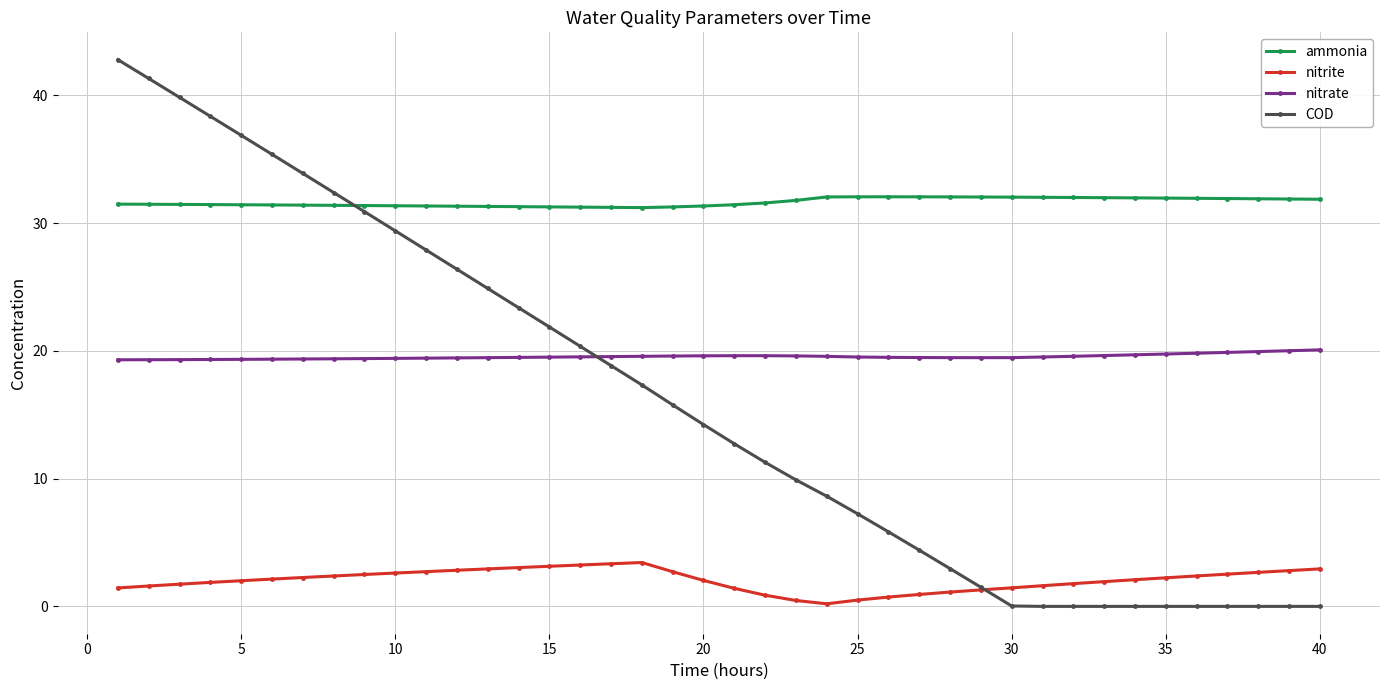

What is the value of the nitrite point at the 18th from the left?

3.4